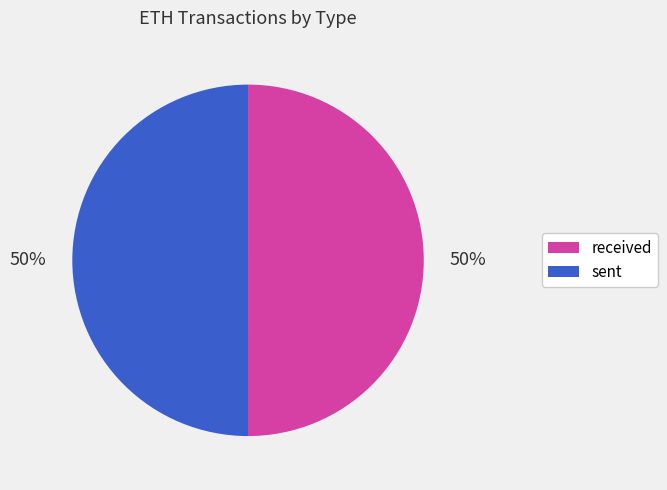

To the nearest percent, what is the average slice percentage?

50%